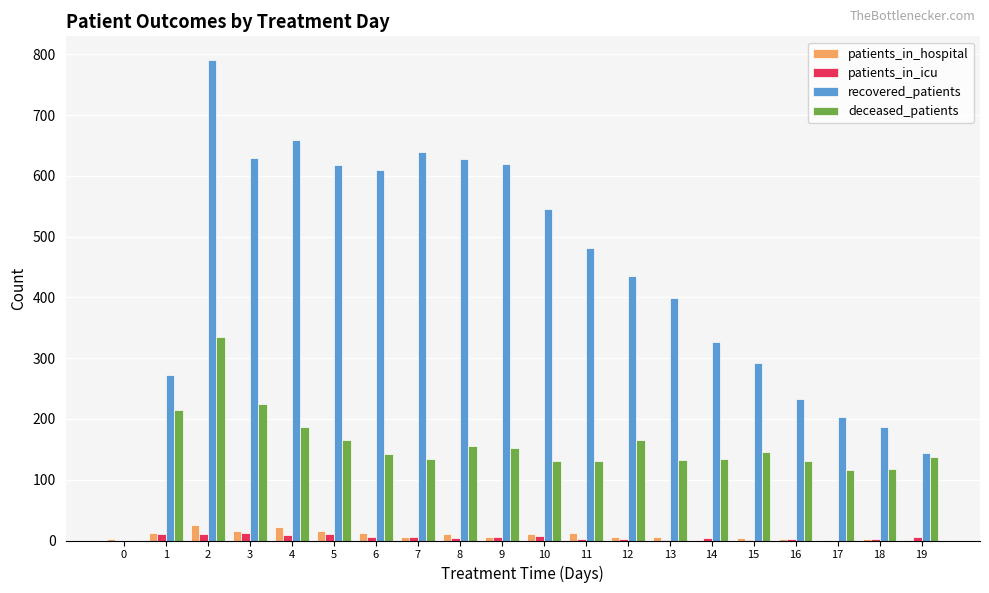

True or false: recovered_patients has a value of 286 at 18.

False